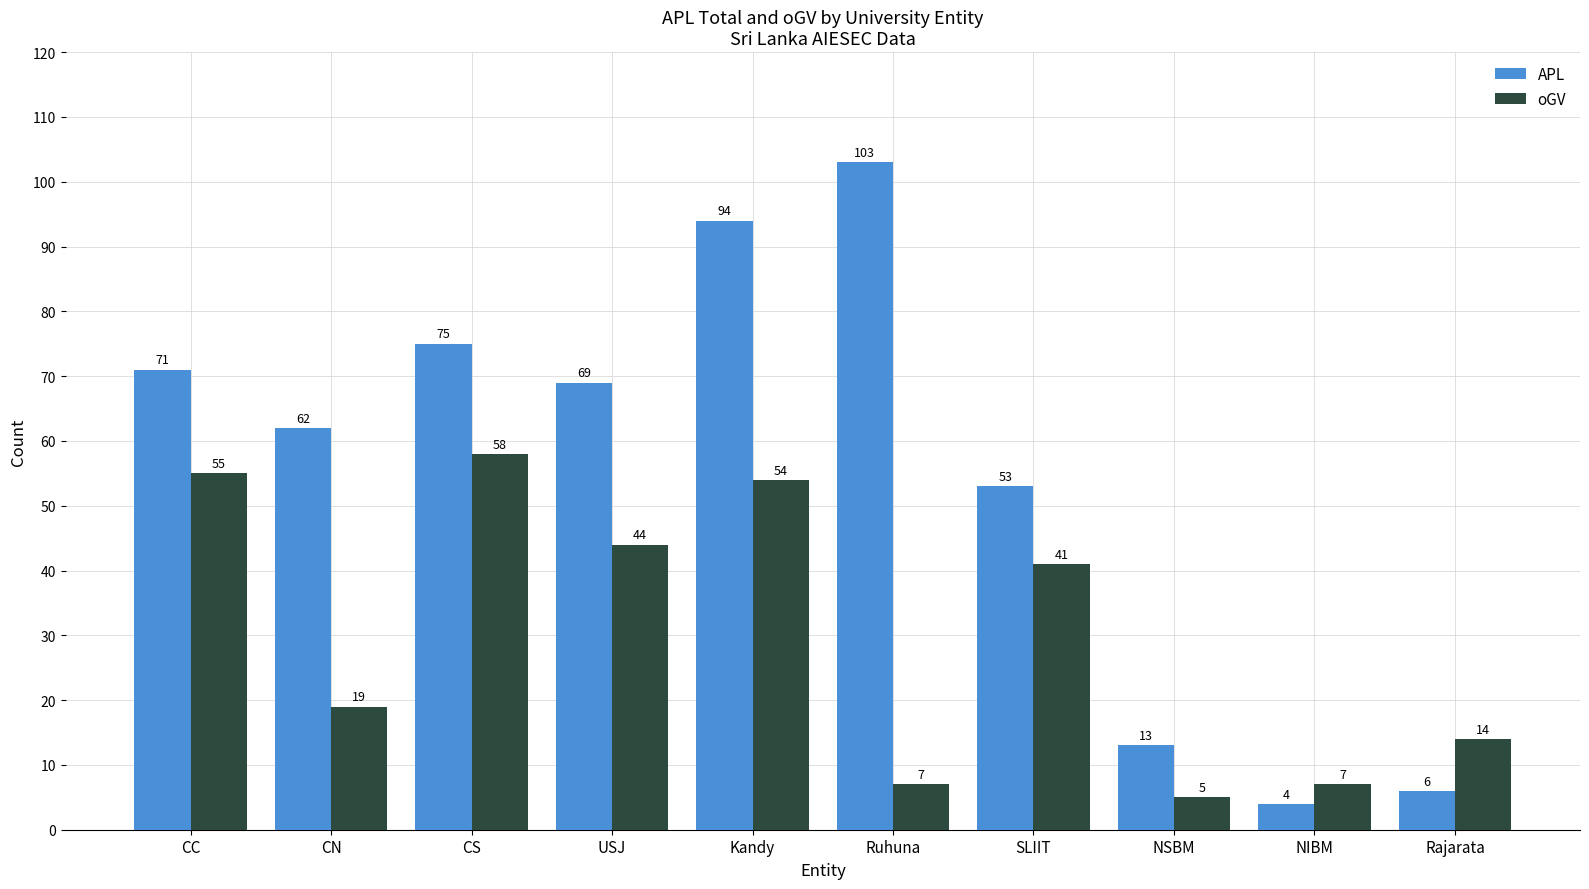

Is it true that oGV equals 41 at SLIIT?

True